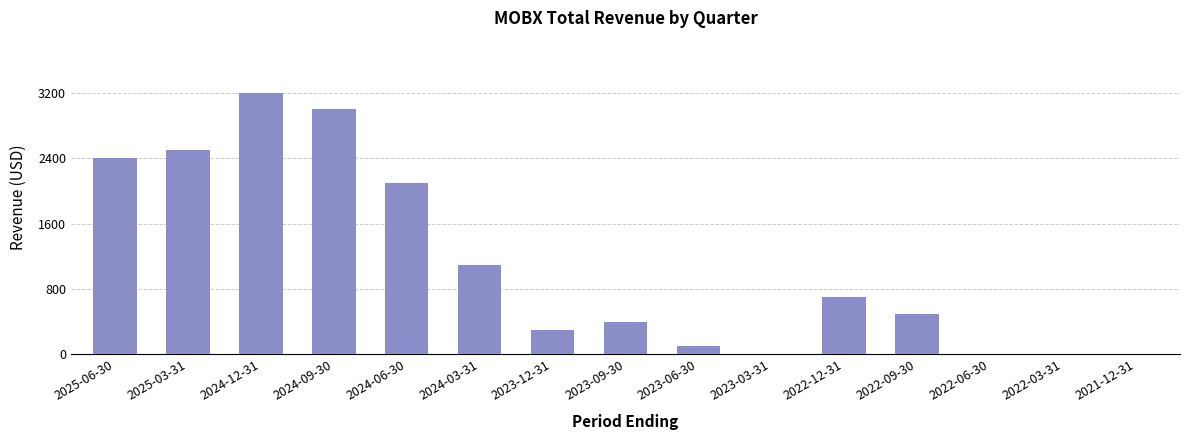

Is it true that the value at 2022-09-30 is 880?

False